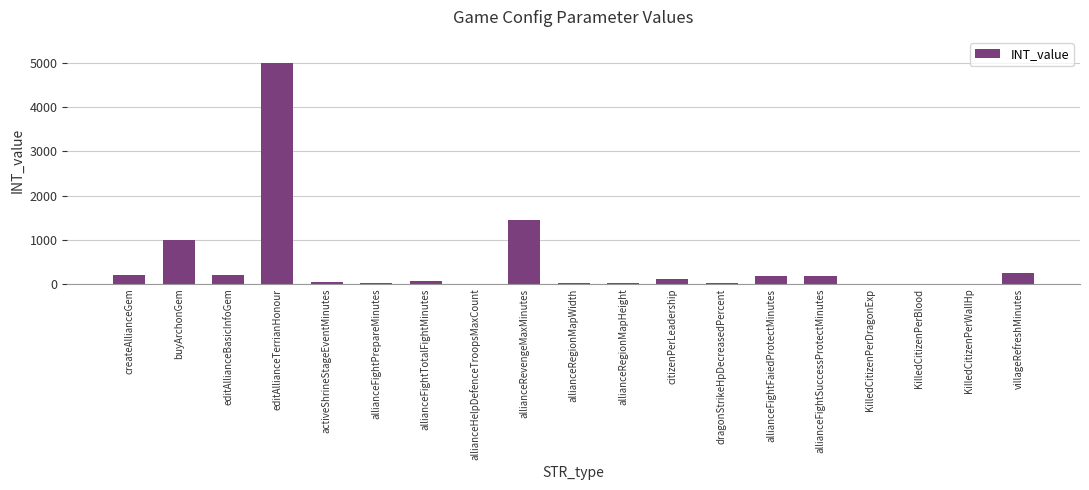

Between KilledCitizenPerWallHp and villageRefreshMinutes, which is larger?

villageRefreshMinutes